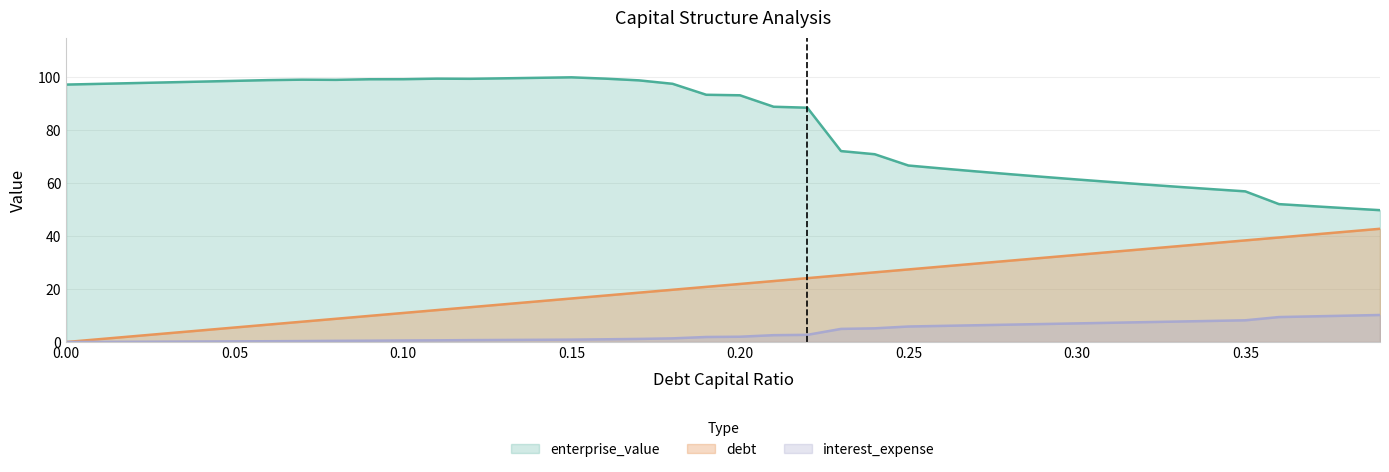

Reading right to left, what are all the values shown in this chart?

debt_capital: 0.39=42.8	0.38=41.7	0.37=40.6	0.36=39.5	0.35=38.4	0.34=37.3	0.33=36.2	0.32=35.1	0.31=34.0	0.3=32.9	0.29=31.8	0.28=30.7	0.27=29.6	0.26=28.5	0.25=27.4	0.24=26.3	0.23=25.2	0.22=24.1	0.21=23.0	0.2=21.9	0.19=20.8	0.18=19.7	0.17=18.6	0.16=17.6	0.15=16.5	0.14=15.4	0.13=14.3	0.12=13.2	0.11=12.1	0.1=11.0	0.09=9.9	0.08=8.8	0.07=7.7	0.06=6.6	0.05=5.5	0.04=4.4	0.03=3.3	0.02=2.2	0.01=1.1	0.0=0.0
enterprise_value: 0.39=49.8	0.38=50.6	0.37=51.3	0.36=52.1	0.35=56.9	0.34=57.8	0.33=58.6	0.32=59.5	0.31=60.5	0.3=61.4	0.29=62.4	0.28=63.4	0.27=64.5	0.26=65.6	0.25=66.7	0.24=70.9	0.23=72.1	0.22=88.5	0.21=88.9	0.2=93.2	0.19=93.4	0.18=97.6	0.17=98.9	0.16=99.5	0.15=100.0	0.14=99.8	0.13=99.6	0.12=99.4	0.11=99.5	0.1=99.3	0.09=99.3	0.08=99.0	0.07=99.1	0.06=98.9	0.05=98.7	0.04=98.4	0.03=98.1	0.02=97.8	0.01=97.5	0.0=97.3
interest_expense: 0.39=10.2	0.38=10.0	0.37=9.7	0.36=9.4	0.35=8.2	0.34=8.0	0.33=7.7	0.32=7.5	0.31=7.3	0.3=7.0	0.29=6.8	0.28=6.6	0.27=6.3	0.26=6.1	0.25=5.9	0.24=5.2	0.23=5.0	0.22=2.7	0.21=2.6	0.2=2.0	0.19=1.9	0.18=1.4	0.17=1.2	0.16=1.0	0.15=0.9	0.14=0.8	0.13=0.8	0.12=0.7	0.11=0.6	0.1=0.6	0.09=0.5	0.08=0.4	0.07=0.4	0.06=0.3	0.05=0.3	0.04=0.2	0.03=0.2	0.02=0.1	0.01=0.1	0.0=0.0